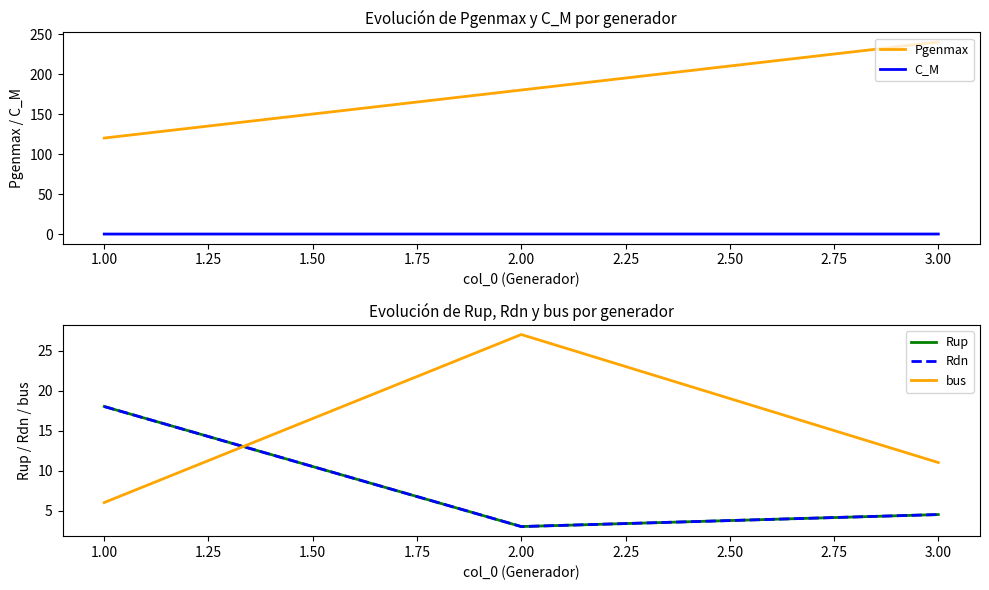

List the series in order of their peak value, highest first.

Pgenmax, bus, Rup, Rdn, C_M